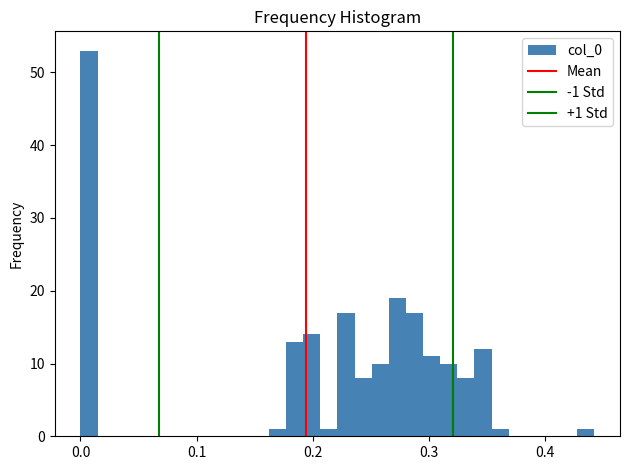

Around what value on the x-axis is the tallest bar? Give the approximate position of its centre, as read against the axis.

0.01